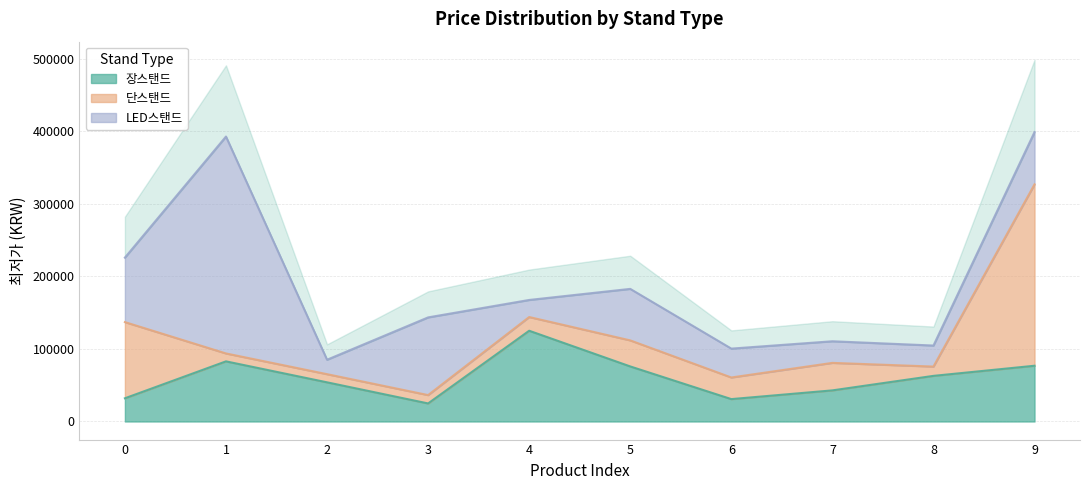

What is the spread (max minus min) of values at 7?

13100